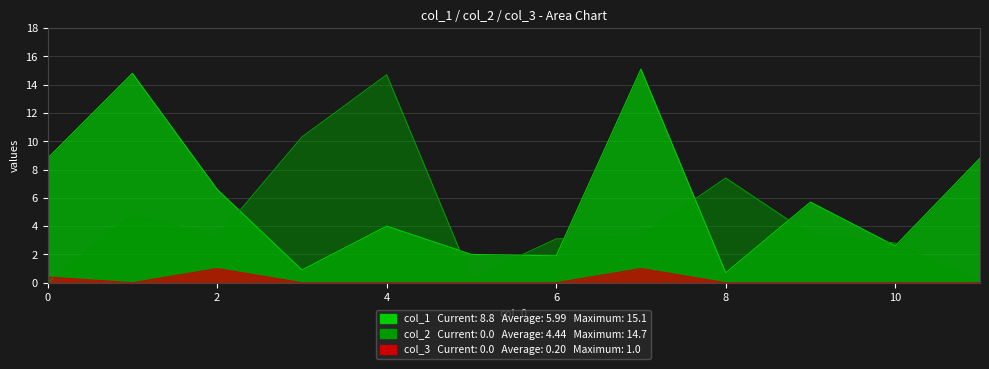

Rank the series by their average value, from highest to lowest.

col_1, col_2, col_3